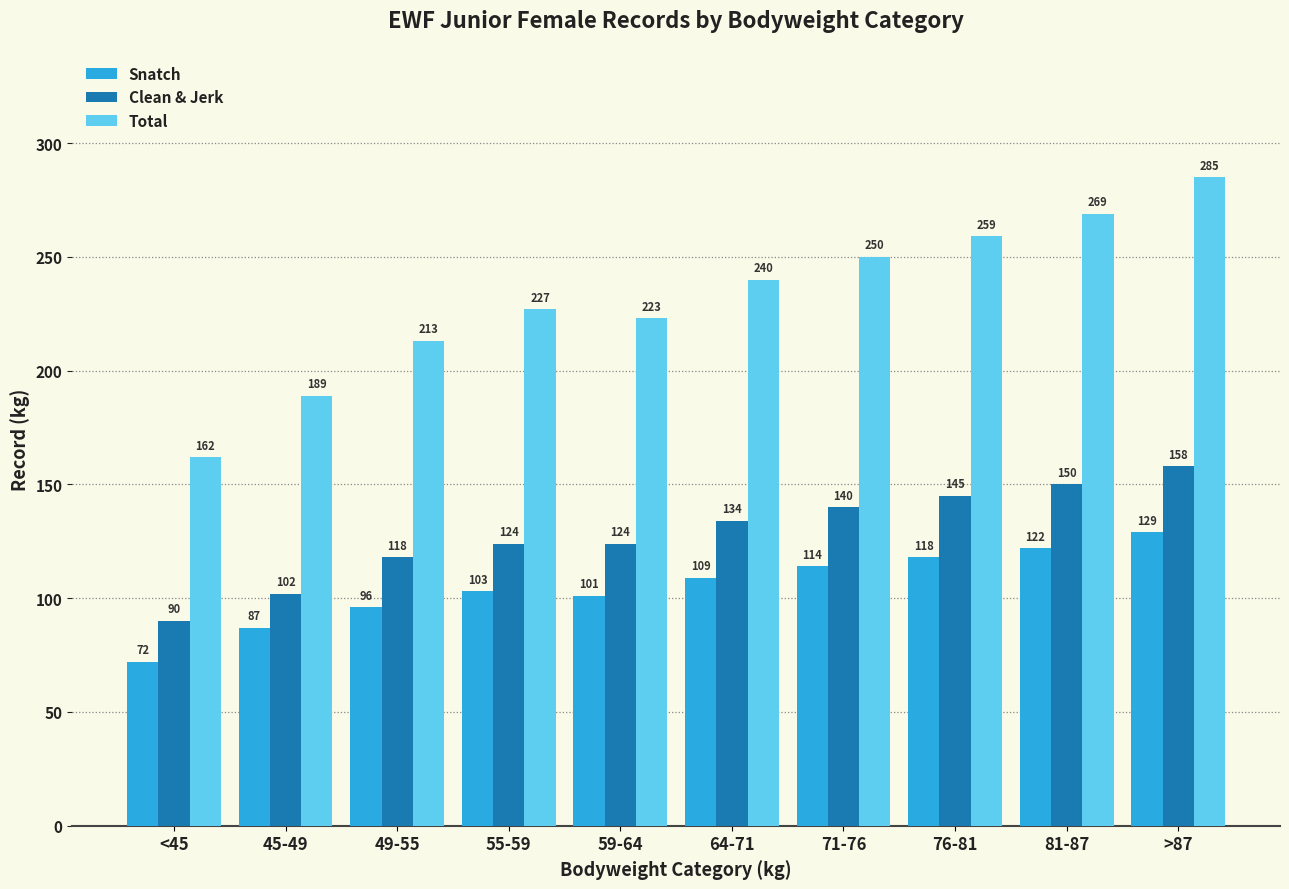

What are all the series names shown in the legend?

Snatch, Clean & Jerk, Total